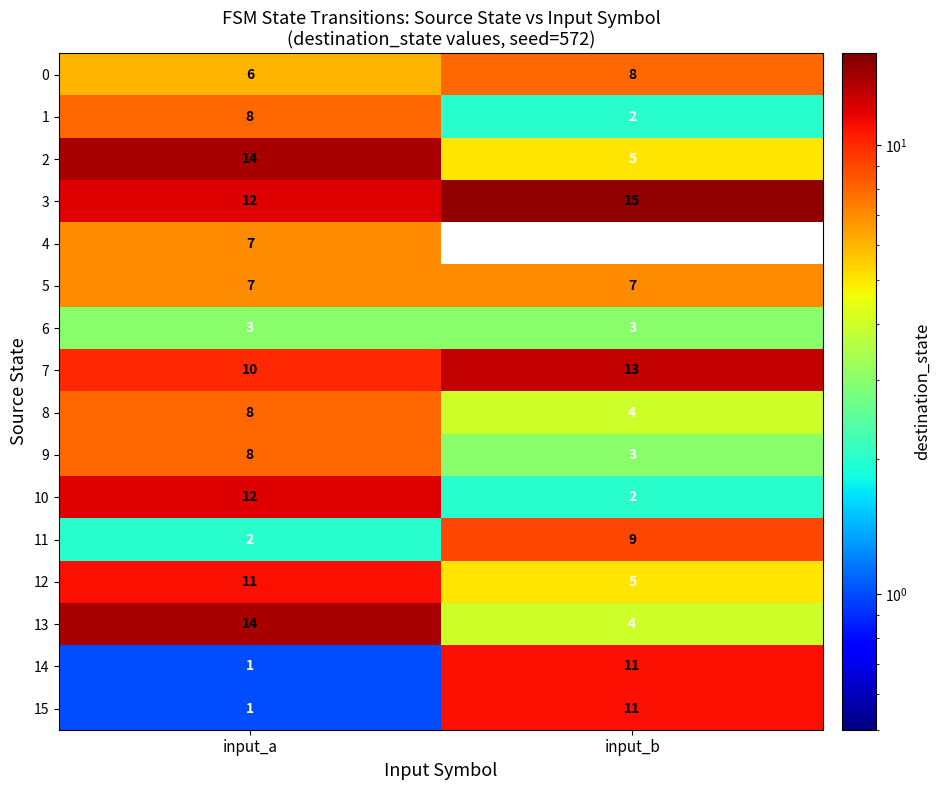

Is it true that 1 equals 8 at input_a?

True